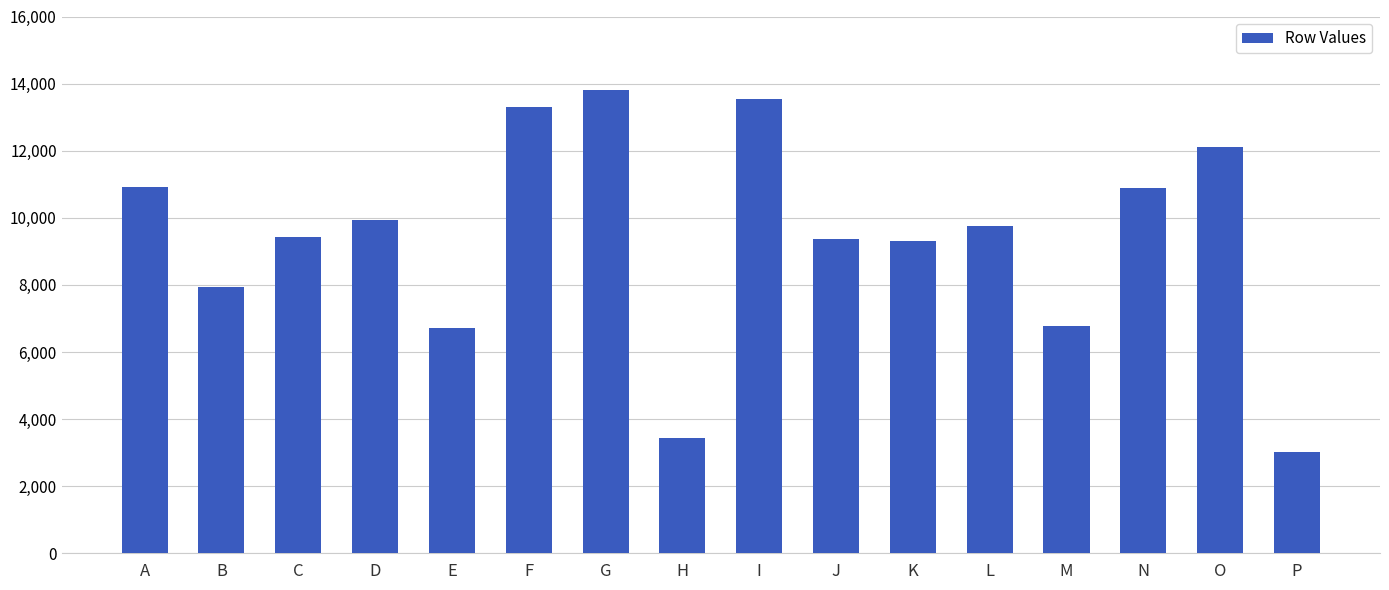

The value at I is 13547. True or false?

True